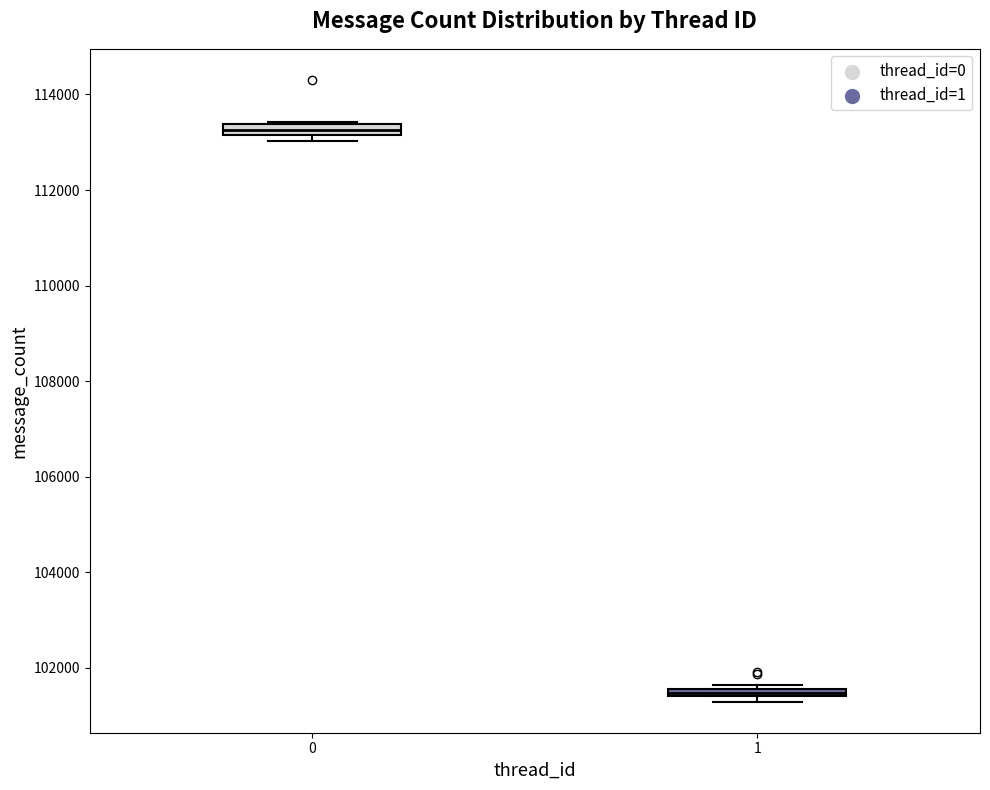

Which box has the highest median line?

0